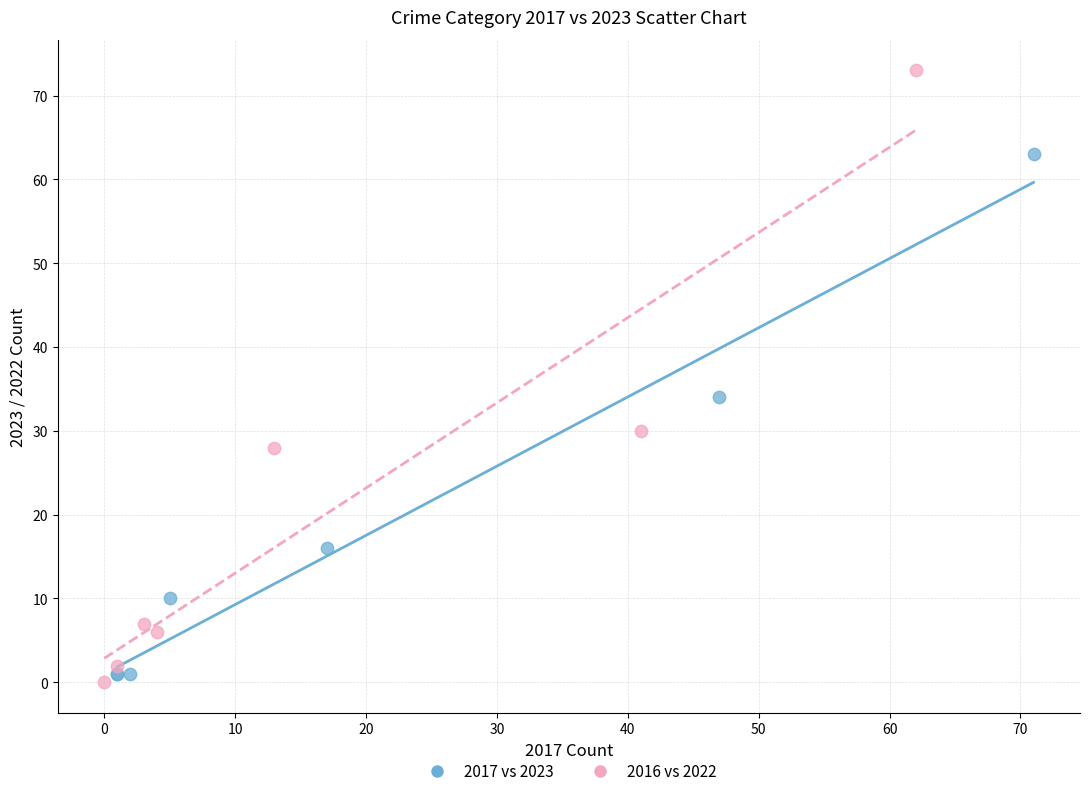

Which series has the widest spread of Y values?

2016 vs 2022